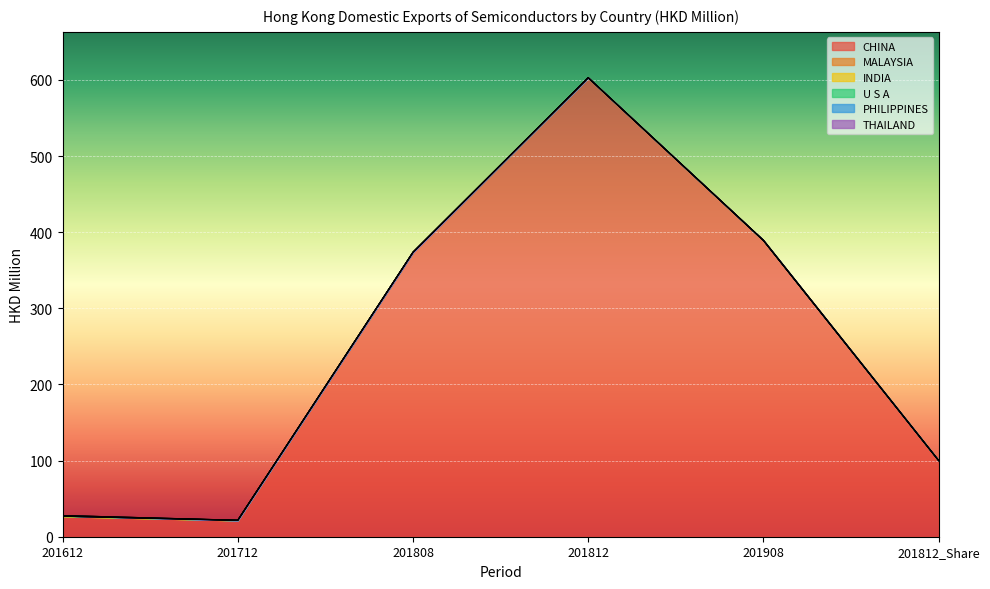

At how many categories does at least one series exceed 125?

3